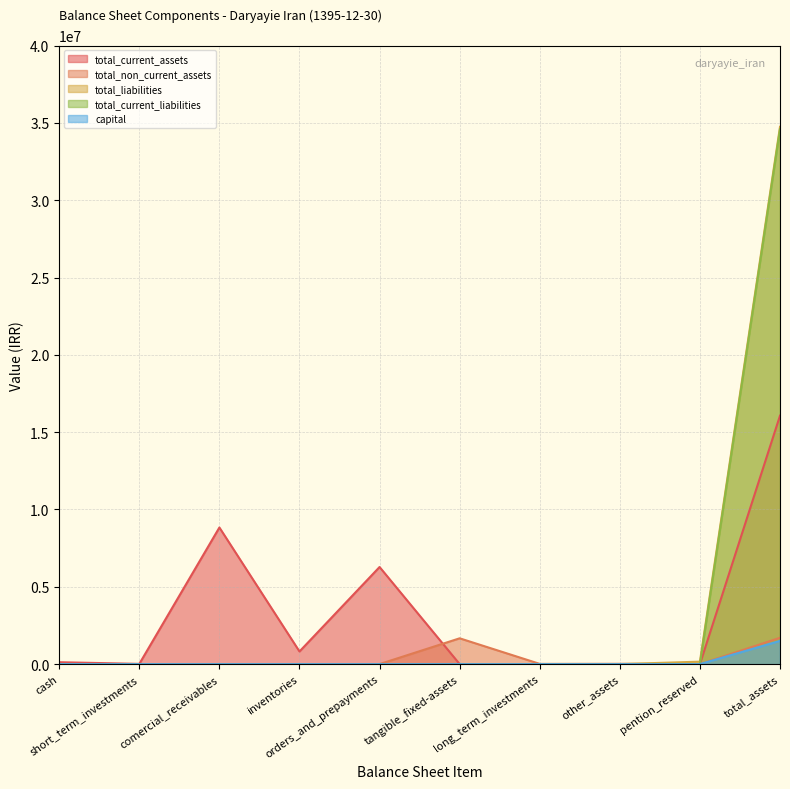

Which series has the largest range (max minus min)?

total_liabilities